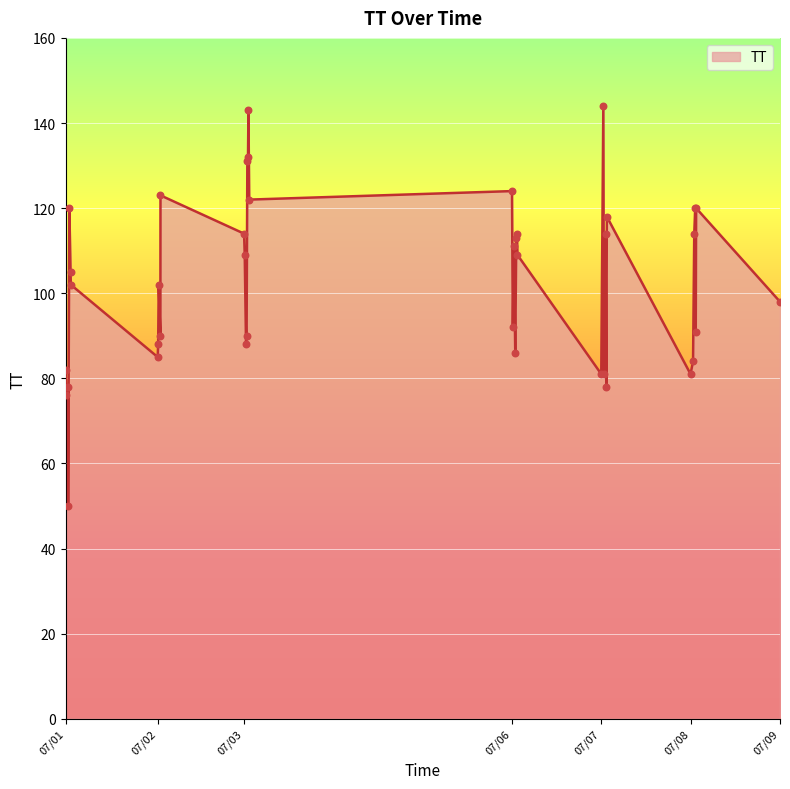

What is the maximum value shown in the chart?

144